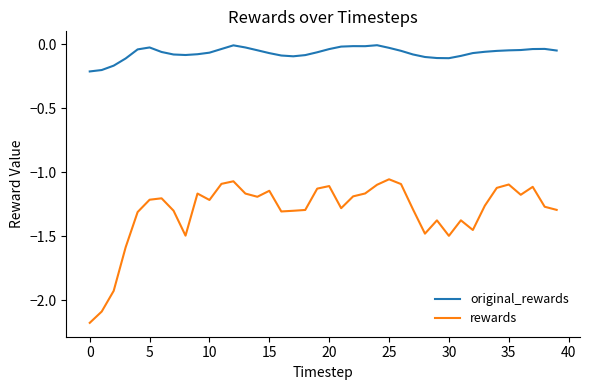

List the series in order of their overall mean, lowest first.

rewards, original_rewards